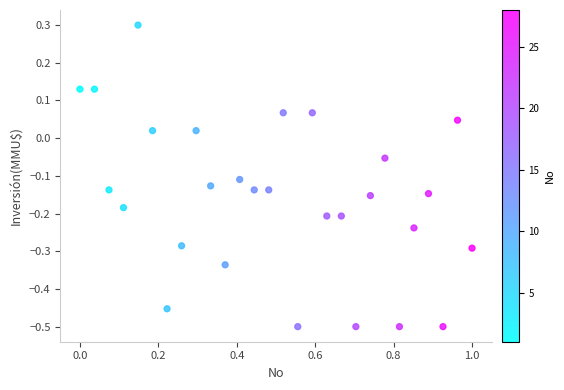

What is the range of X values (max minus min)?

1.0